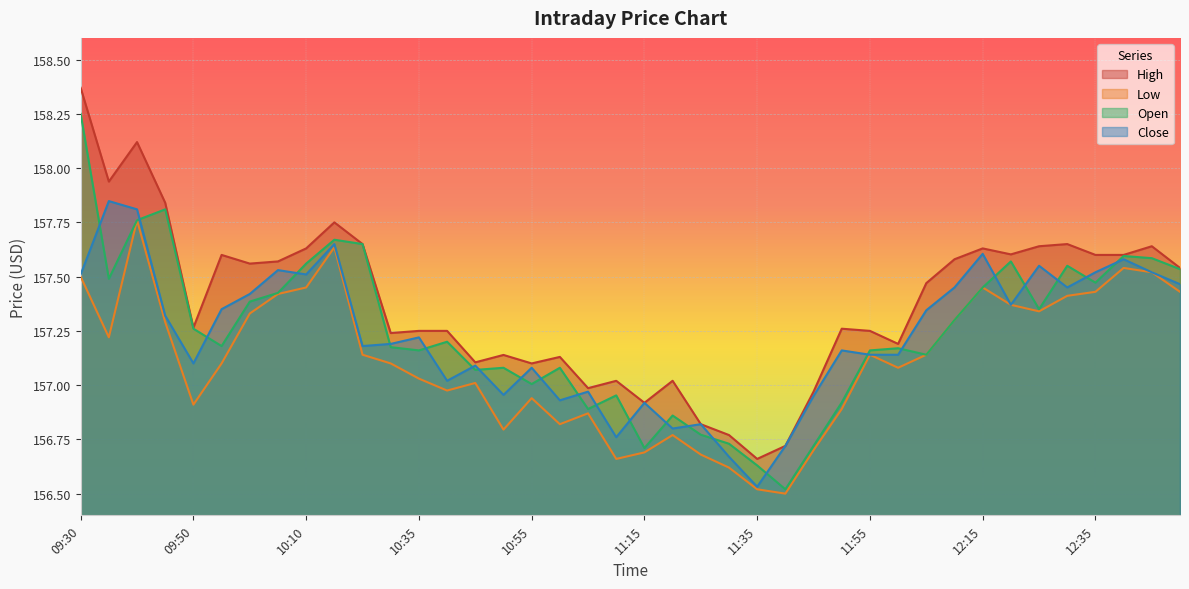

Is the value of High at 11:40 greater than the value of Open at 12:05?

No